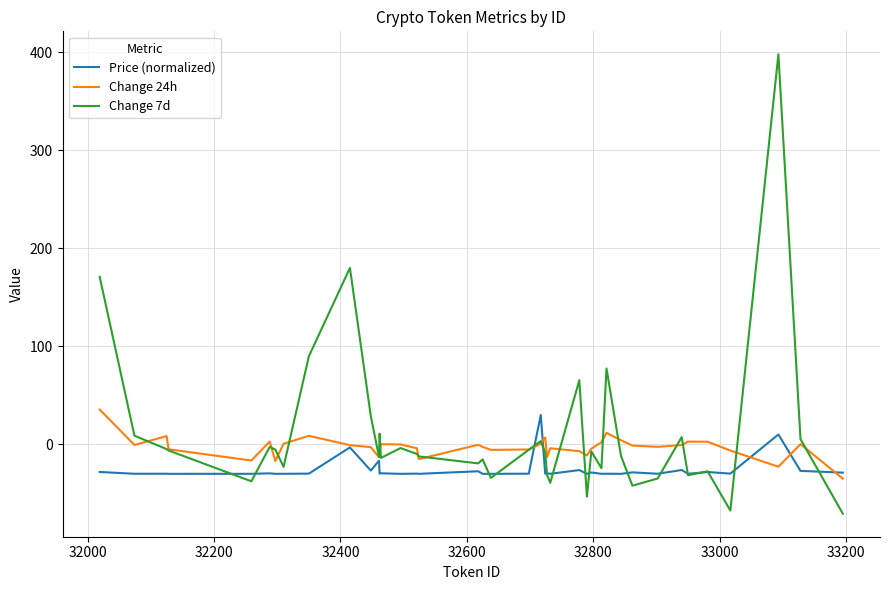

What is the smallest value displayed?

-70.7